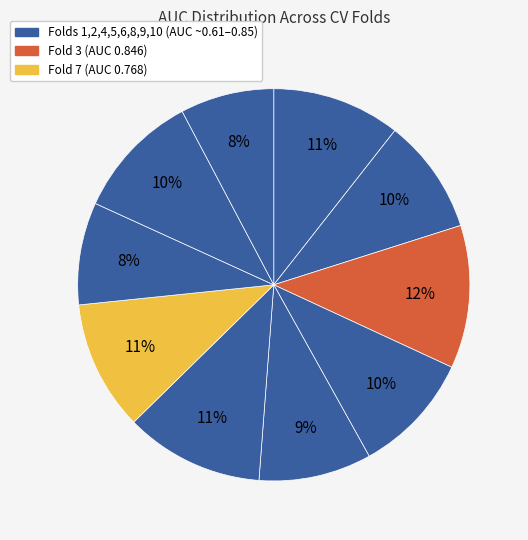

How many slices are in this pie chart?

10